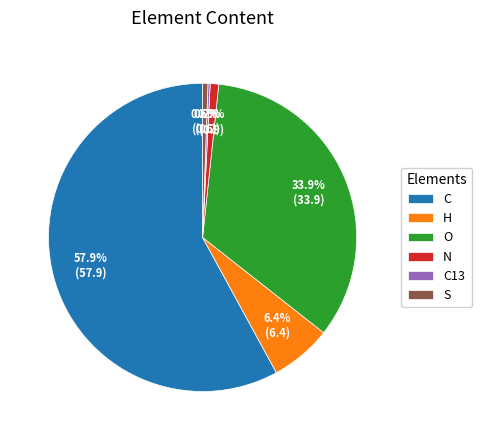

Between C and O, which is larger?

C